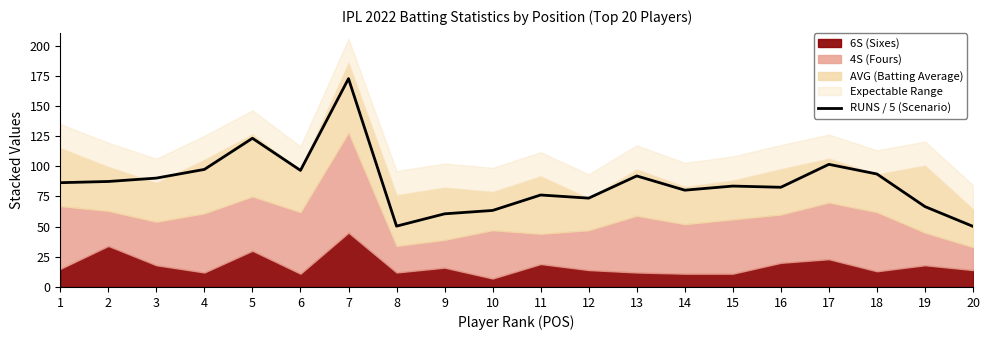

True or false: the data shows 86.4 at 1.

True